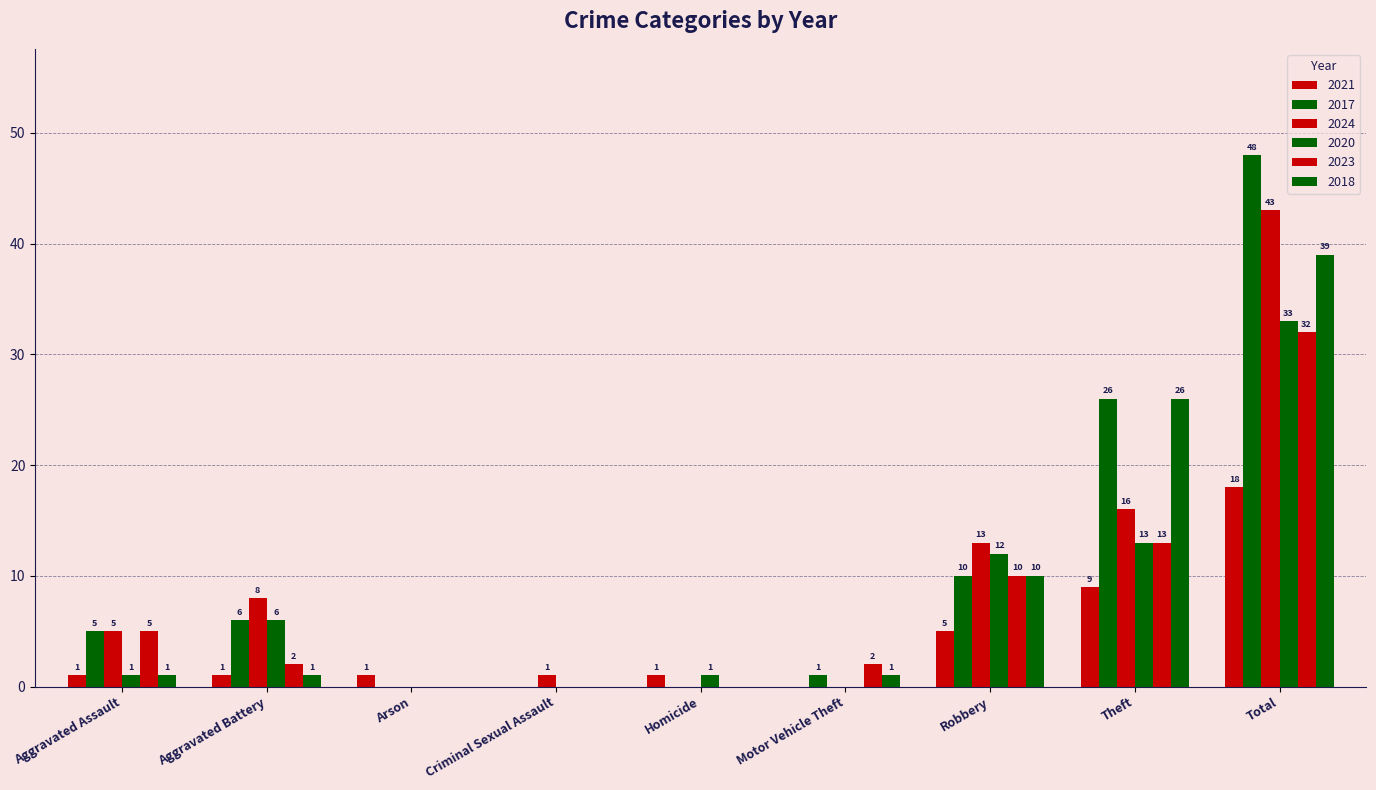

Does the chart contain stacked bars?

No